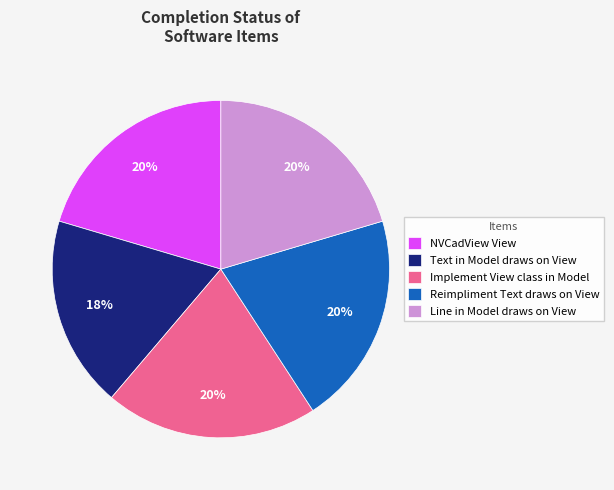

What is the smallest slice in the pie chart?

Text in Model draws on View